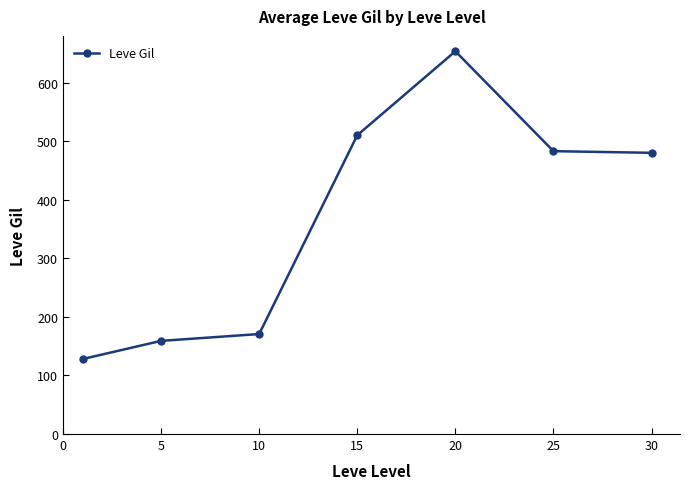

What is the greatest value displayed?

653.3